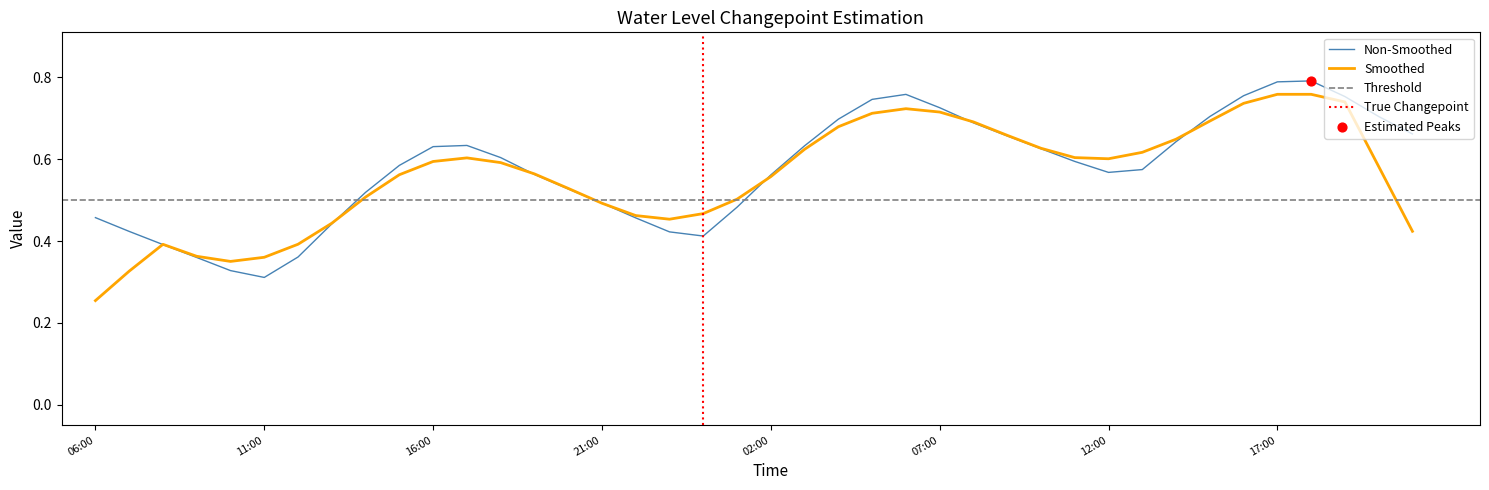

Between 2024-07-01 16:00 and 2024-06-30 20:00, which is larger?

2024-07-01 16:00